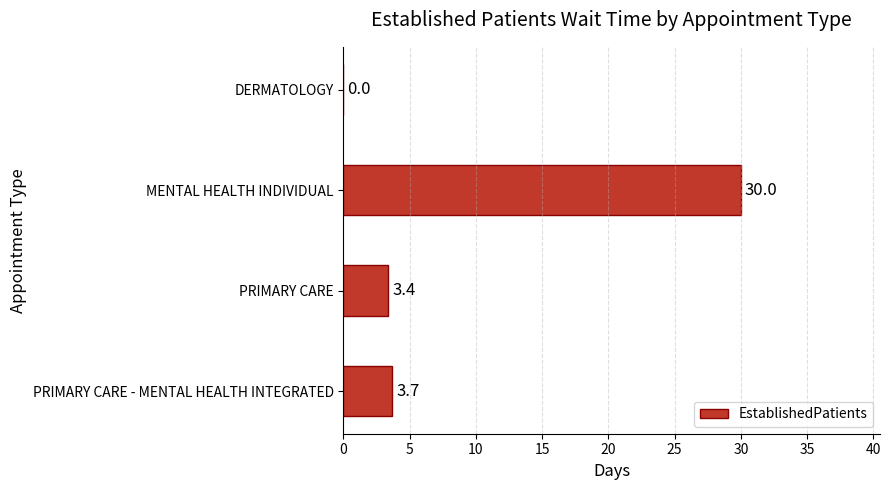

Which has a higher value, DERMATOLOGY or MENTAL HEALTH INDIVIDUAL?

MENTAL HEALTH INDIVIDUAL